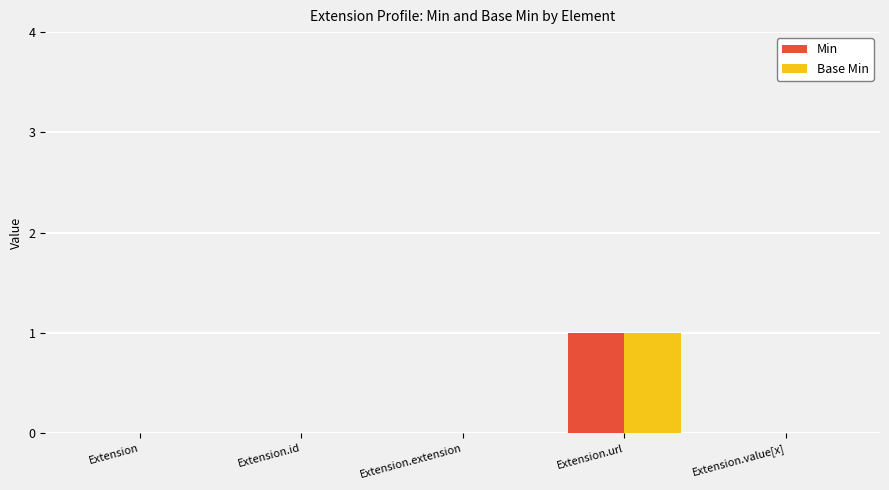

At which category is the sum across all series the highest?

Extension.url